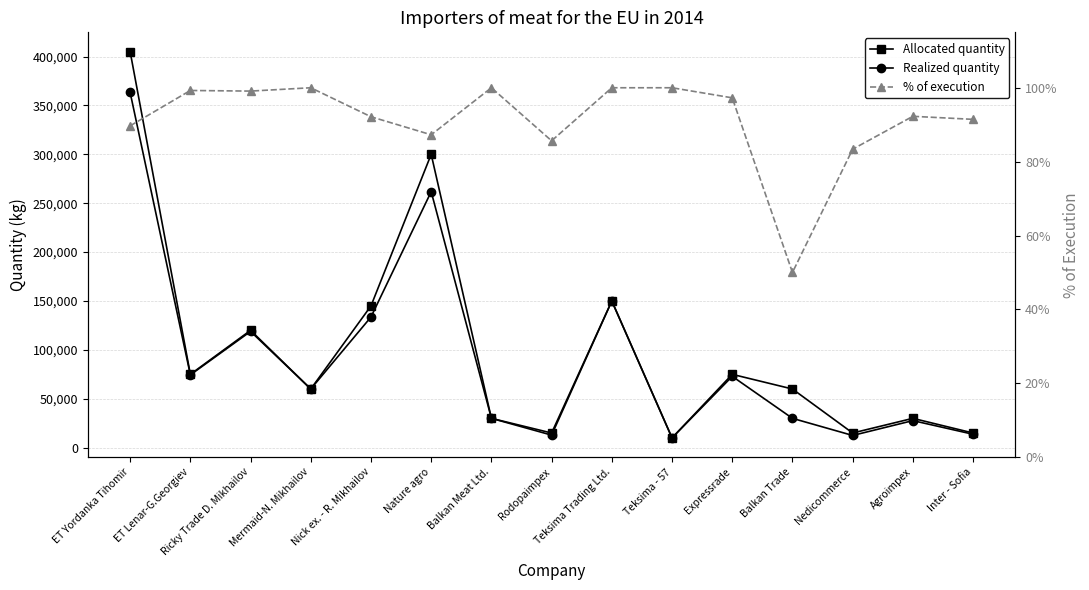

What is the sum of all Realized quantity values?

1371737.0